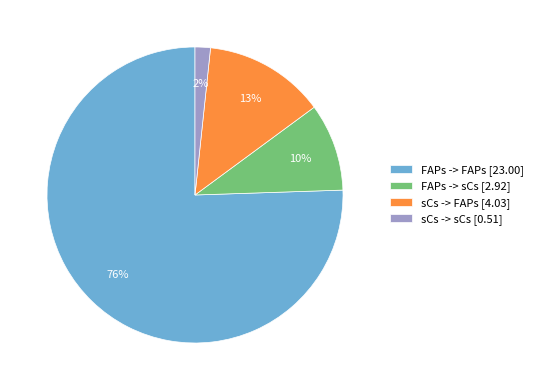

What percentage is the sCs -> FAPs slice, to the nearest percent?

13%